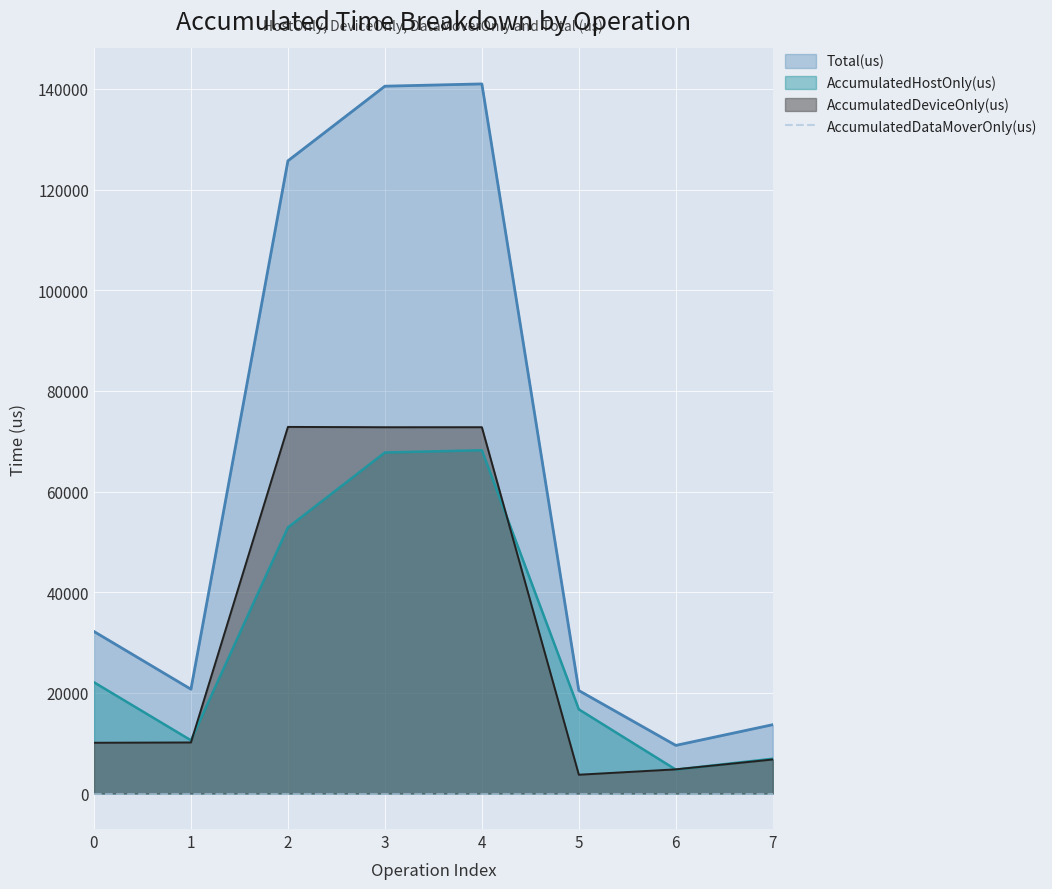

What is the value of the AccumulatedDeviceOnly(us) point at the 4th from the left?

72783.9